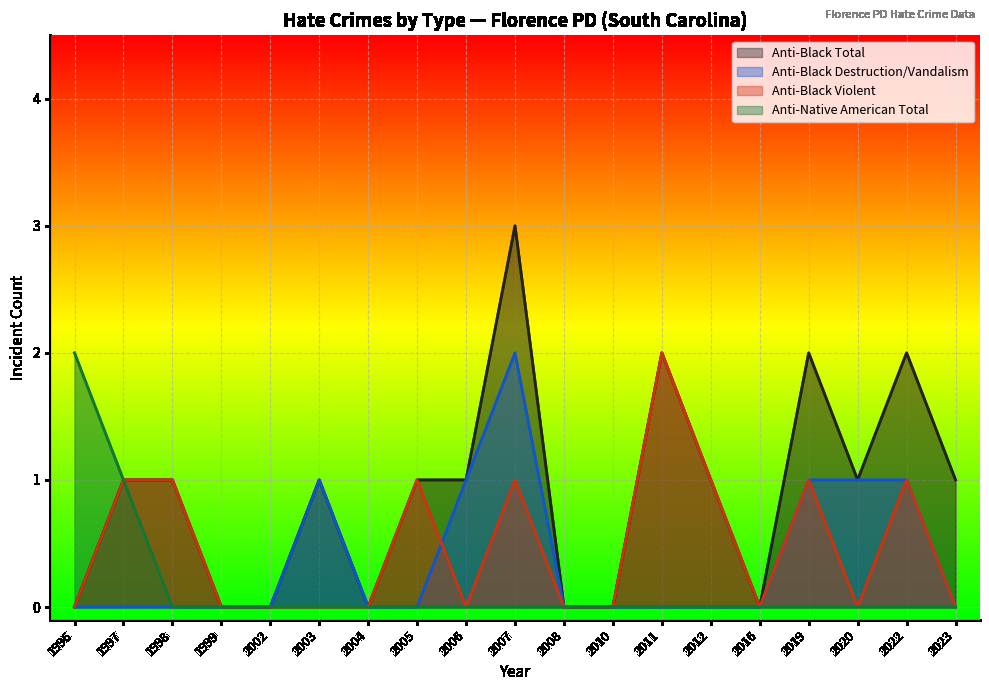

What is the maximum value for anti_black_total?

3